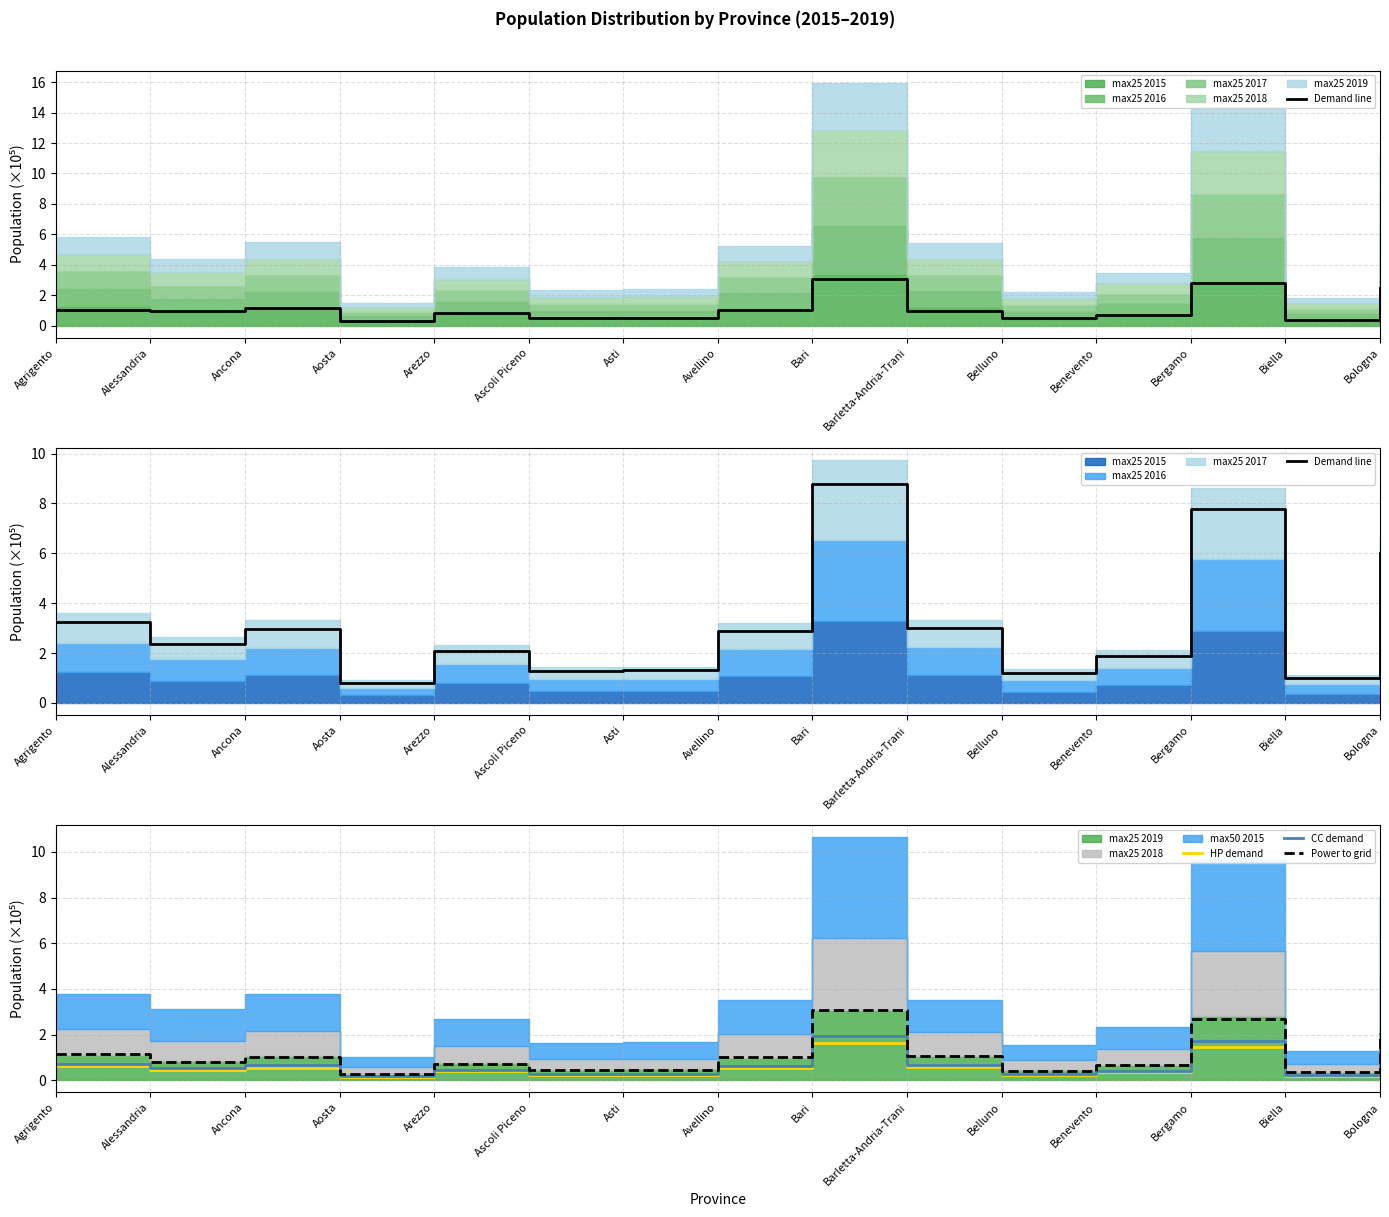

True or false: Power to grid has a value of 0.1 at Aosta.

False